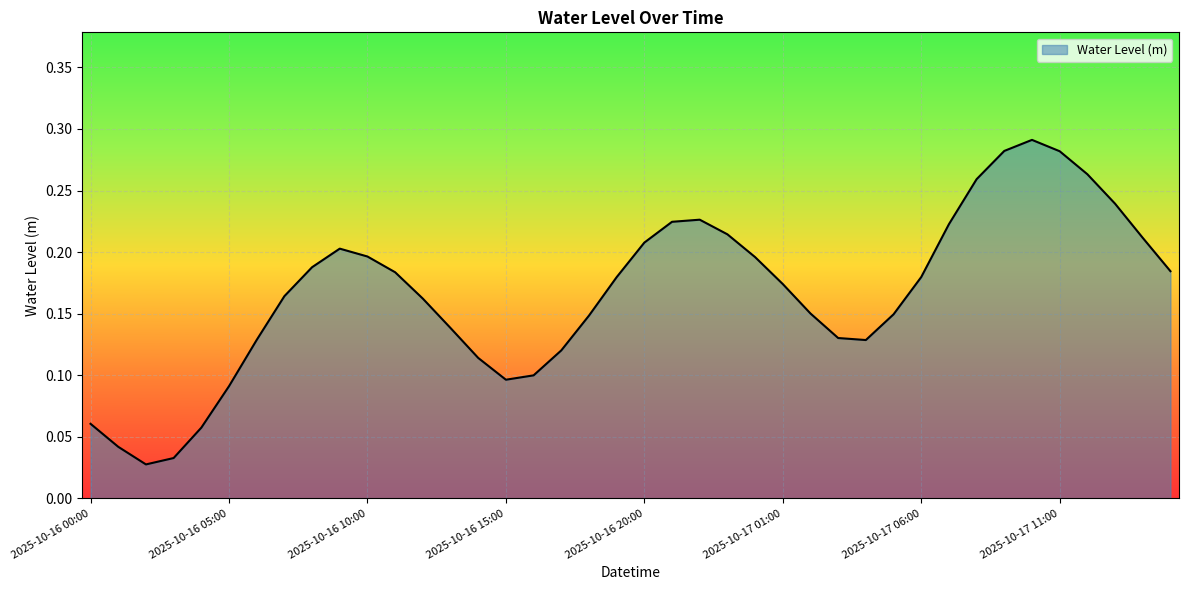

Rank the categories by value from lowest to highest.

2025-10-16 02:00, 2025-10-16 03:00, 2025-10-16 01:00, 2025-10-16 04:00, 2025-10-16 00:00, 2025-10-16 05:00, 2025-10-16 15:00, 2025-10-16 16:00, 2025-10-16 14:00, 2025-10-16 17:00, 2025-10-17 04:00, 2025-10-16 06:00, 2025-10-17 03:00, 2025-10-16 13:00, 2025-10-16 18:00, 2025-10-17 05:00, 2025-10-17 02:00, 2025-10-16 12:00, 2025-10-16 07:00, 2025-10-17 01:00, 2025-10-16 19:00, 2025-10-17 06:00, 2025-10-16 11:00, 2025-10-17 15:00, 2025-10-16 08:00, 2025-10-17 00:00, 2025-10-16 10:00, 2025-10-16 09:00, 2025-10-16 20:00, 2025-10-17 14:00, 2025-10-16 23:00, 2025-10-17 07:00, 2025-10-16 21:00, 2025-10-16 22:00, 2025-10-17 13:00, 2025-10-17 08:00, 2025-10-17 12:00, 2025-10-17 11:00, 2025-10-17 09:00, 2025-10-17 10:00